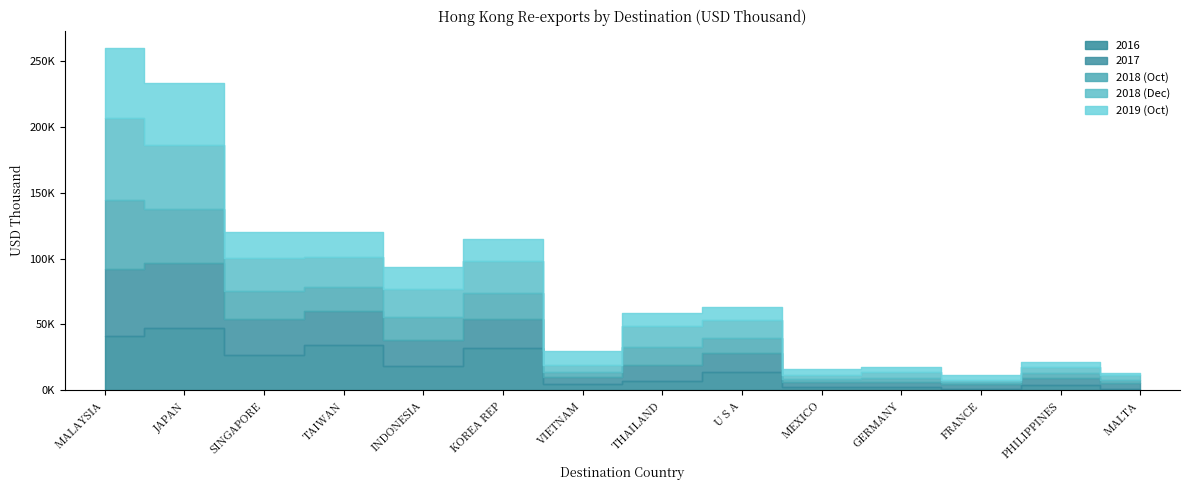

Is it true that 2017 equals 70639.7 at MALAYSIA?

False